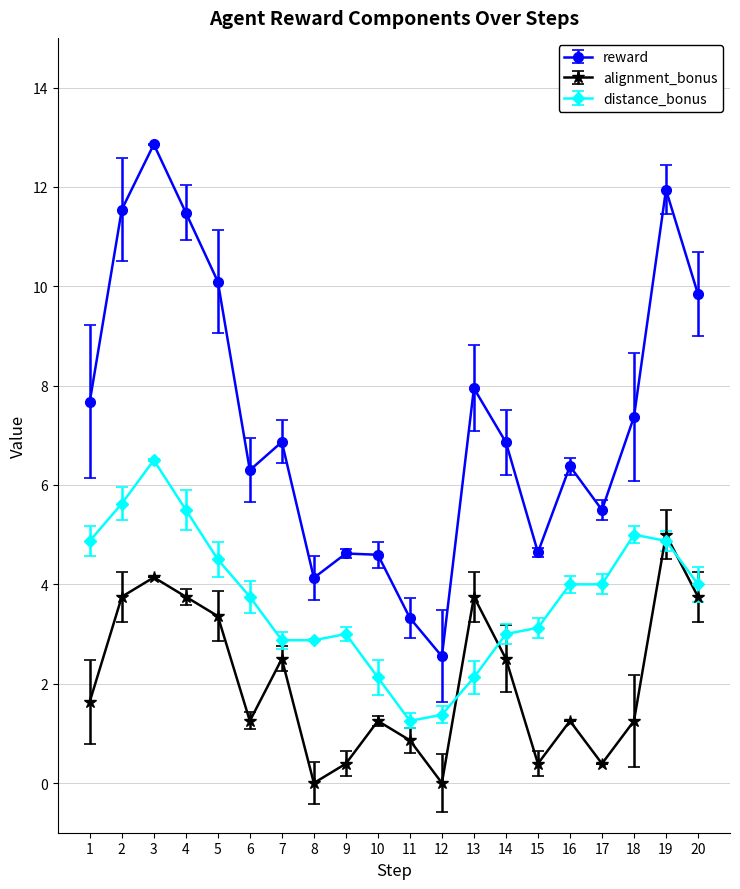

Rank the series at 11 from lowest to highest value.

alignment_bonus, distance_bonus, reward